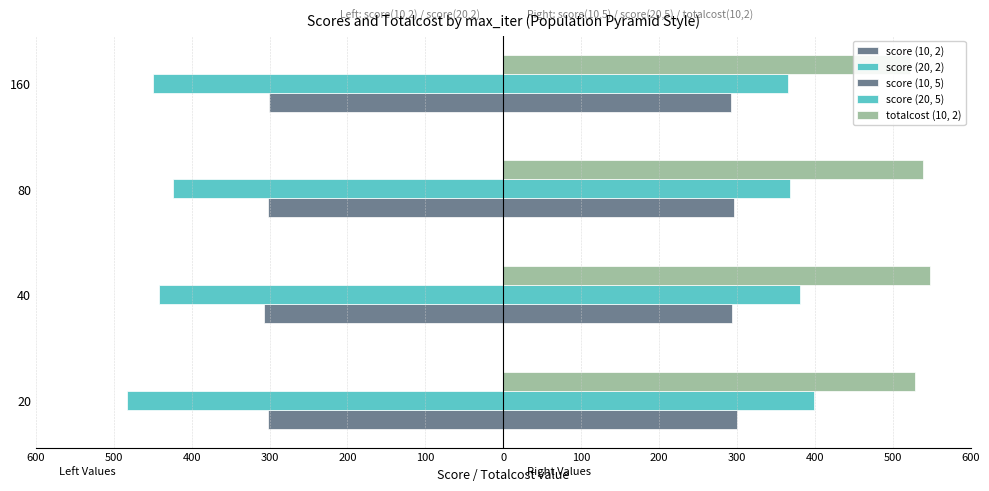

What is the value of the score (20, 5) bar at the 4th from the left?

365.0